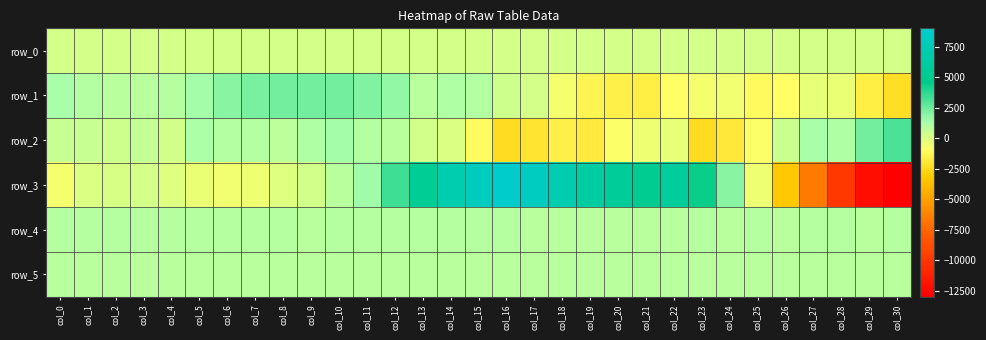

What is the average value of the row_3 series?

1060.8